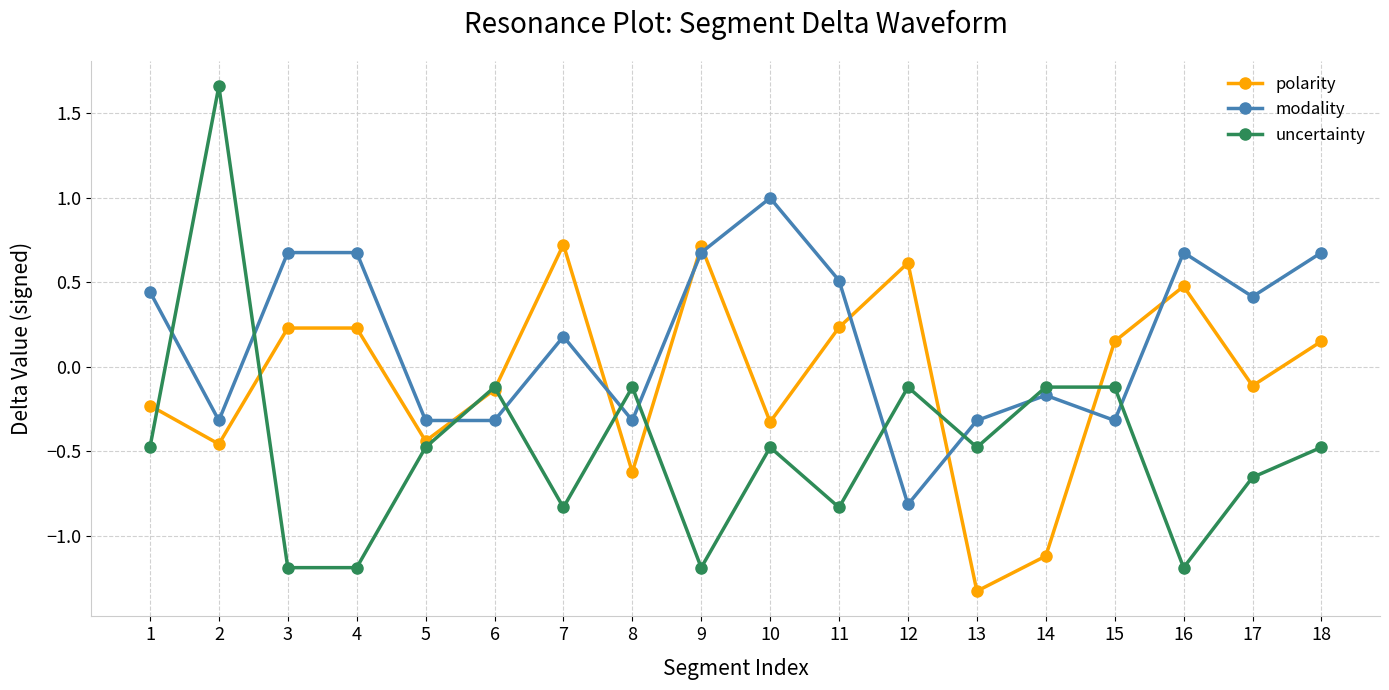

Which series has the largest total across all categories?

modality